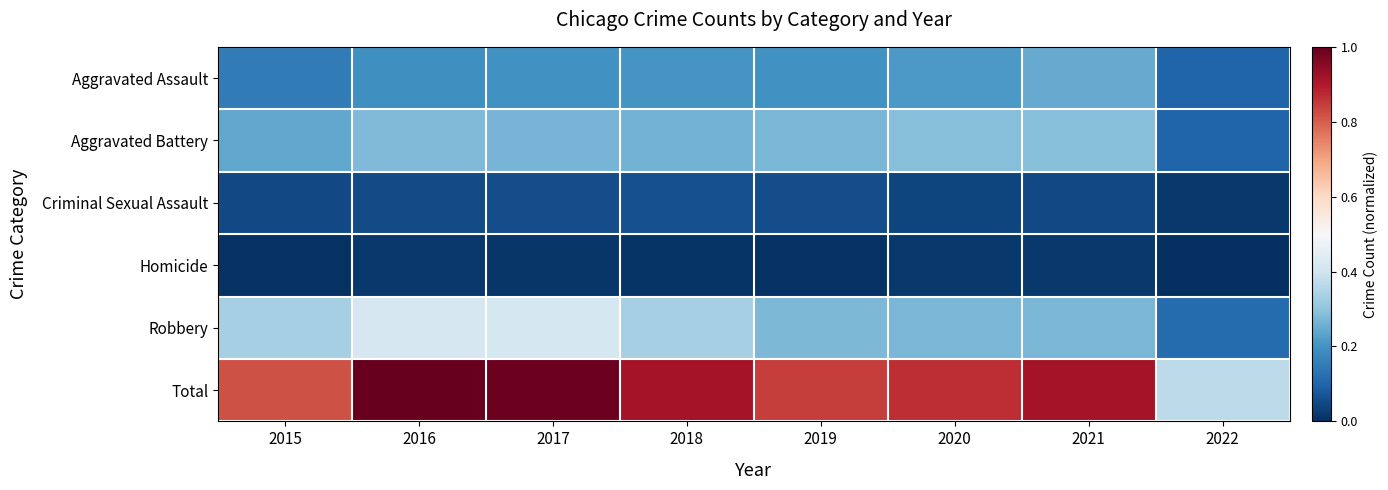

Reading left to right, extract all data points from this chart.

Aggravated Assault: 2015=0.1	2016=0.2	2017=0.2	2018=0.2	2019=0.2	2020=0.2	2021=0.2	2022=0.1
Aggravated Battery: 2015=0.2	2016=0.3	2017=0.3	2018=0.3	2019=0.3	2020=0.3	2021=0.3	2022=0.1
Criminal Sexual Assault: 2015=0.0	2016=0.1	2017=0.1	2018=0.1	2019=0.1	2020=0.0	2021=0.0	2022=0.0
Homicide: 2015=0.0	2016=0.0	2017=0.0	2018=0.0	2019=0.0	2020=0.0	2021=0.0	2022=0.0
Robbery: 2015=0.3	2016=0.4	2017=0.4	2018=0.3	2019=0.3	2020=0.3	2021=0.3	2022=0.1
Total: 2015=0.8	2016=1.0	2017=1.0	2018=0.9	2019=0.8	2020=0.9	2021=0.9	2022=0.4